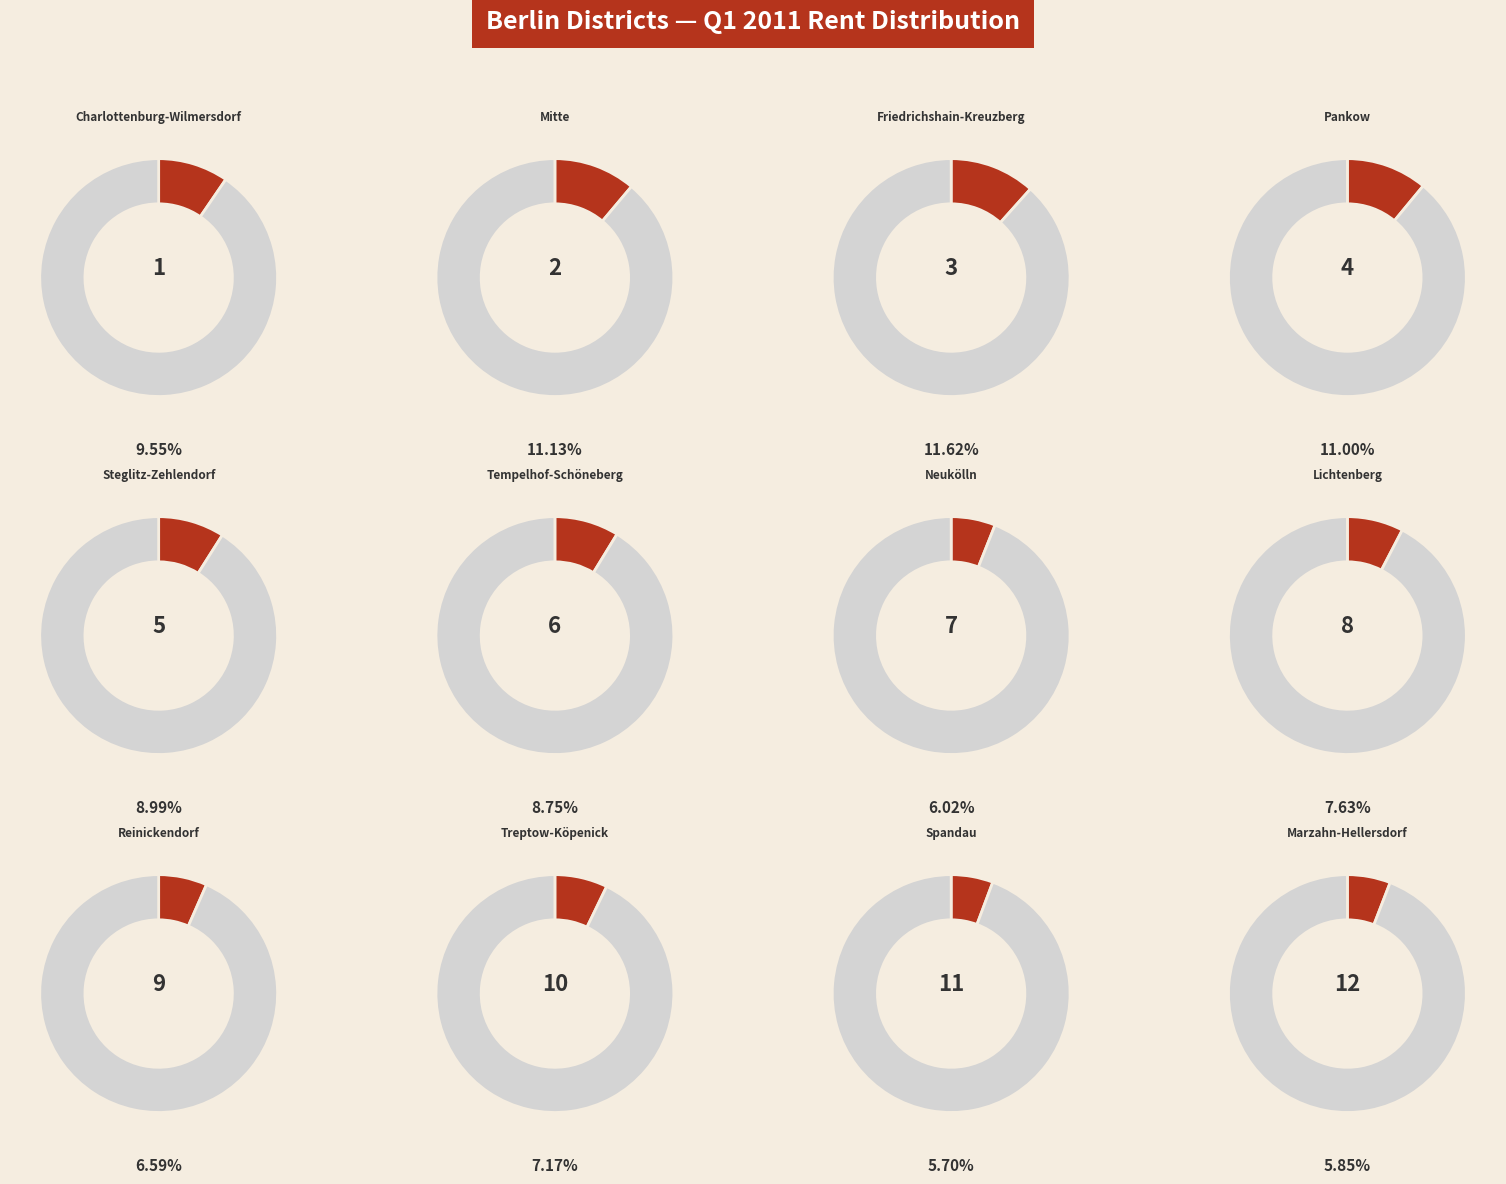

To the nearest percent, what is the average slice percentage?

8%